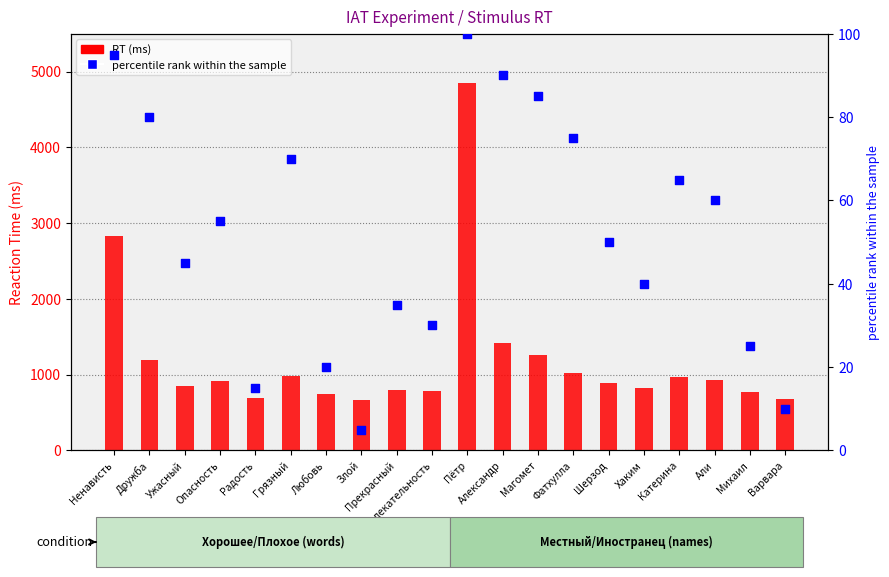

Which series has the widest spread of Y values?

RT